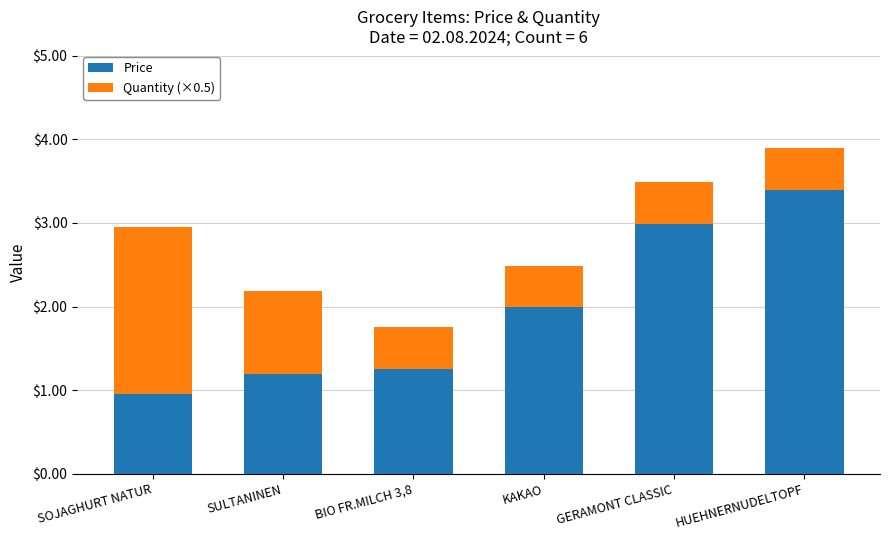

Count the number of categories in the chart.

6